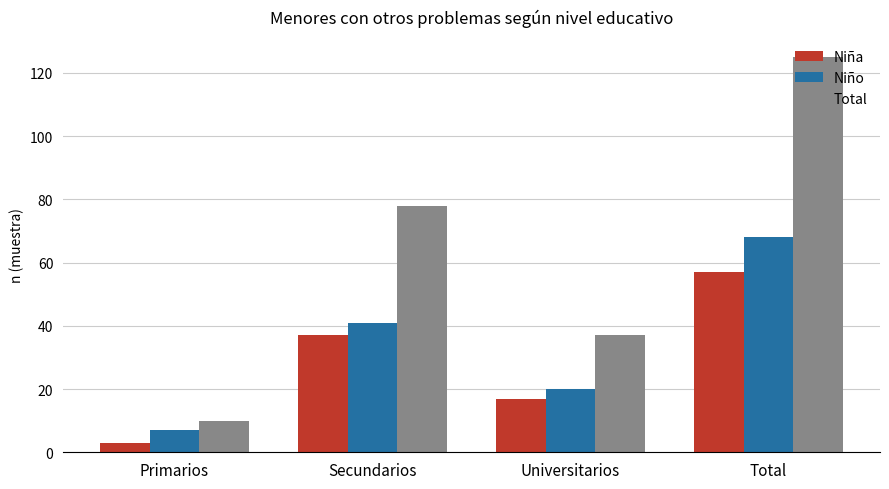

List the labels in order of Total value, smallest first.

Primarios, Universitarios, Secundarios, Total